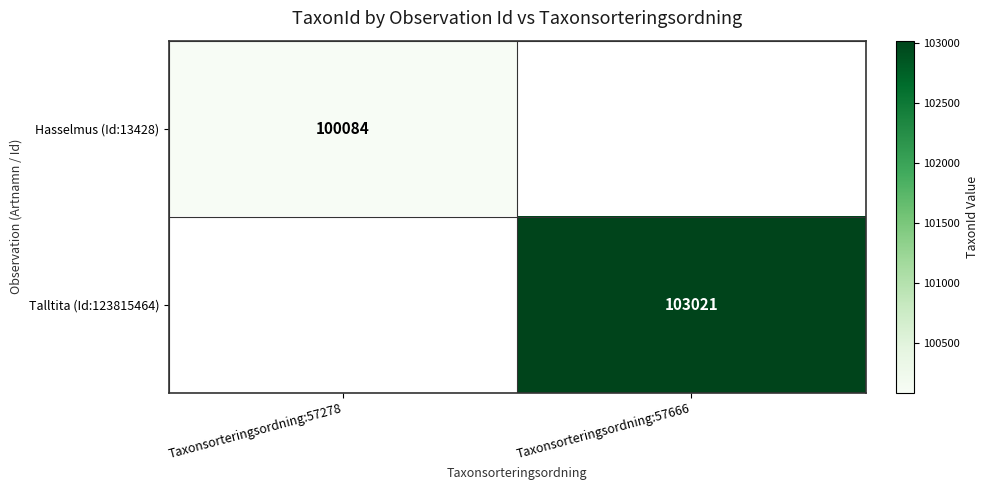

Is the value of Talltita (Id:123815464) at Taxonsorteringsordning:57666 greater than the value of Hasselmus (Id:13428) at Taxonsorteringsordning:57278?

Yes